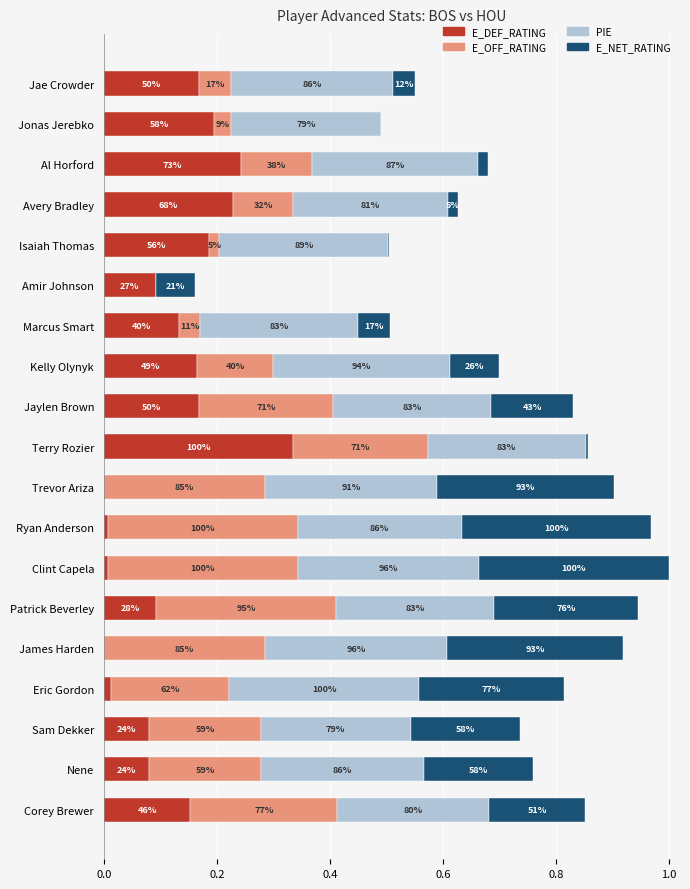

How many distinct data groups are displayed?

4